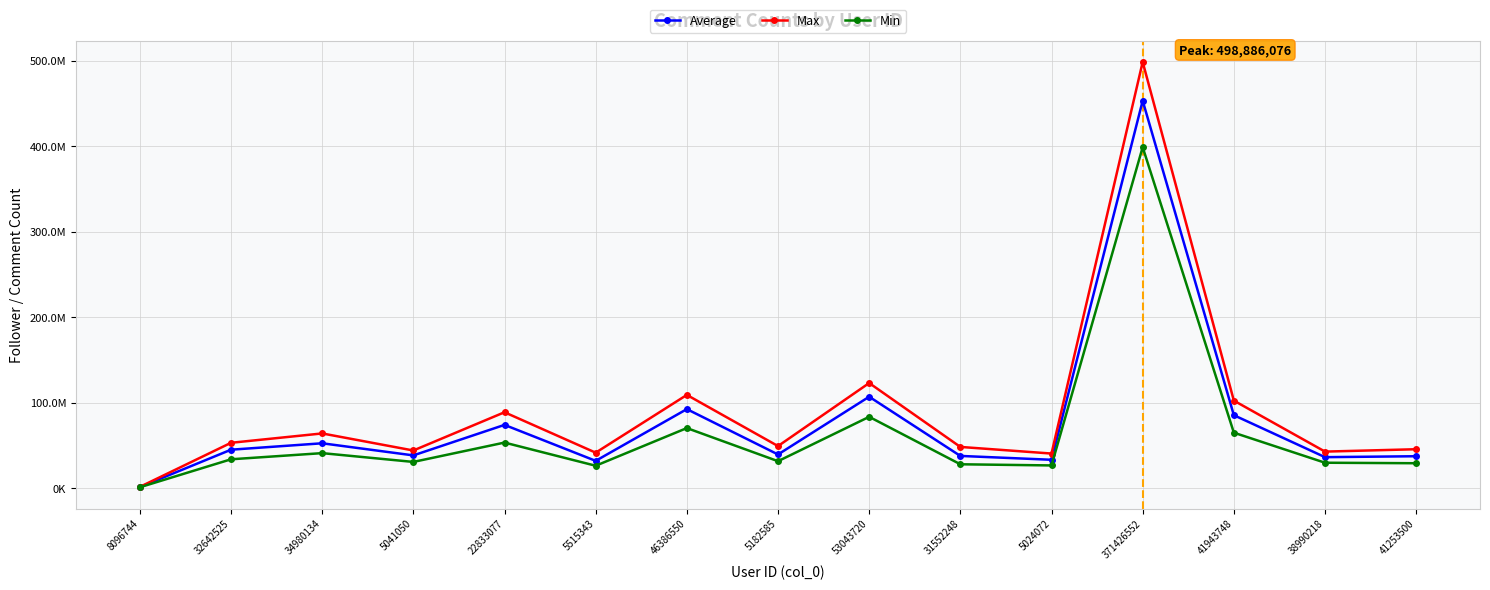

At which label is Max closest to 250131317?

53043720